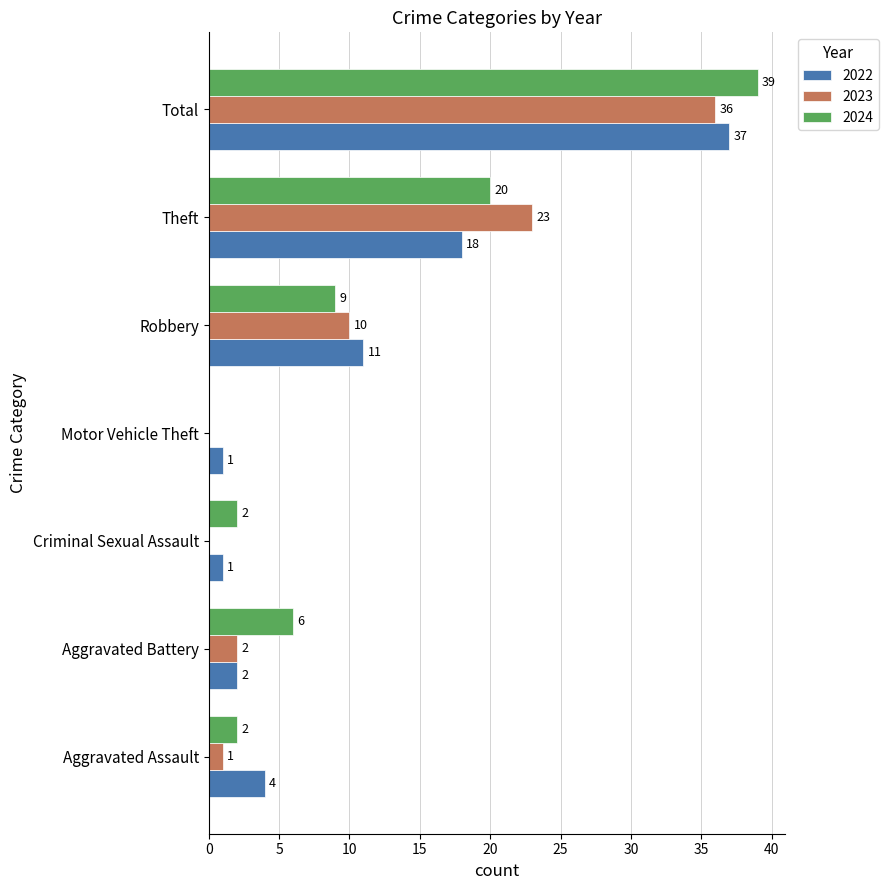

What is the average value of the 2022 series?

11